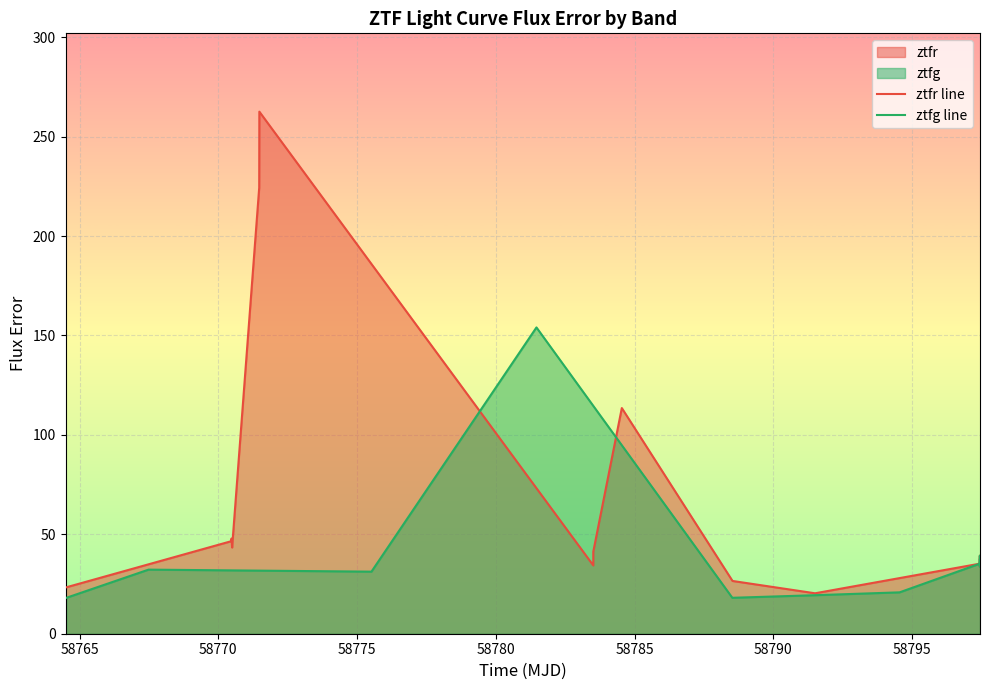

How many values in the ztfr line series exceed 37?

10